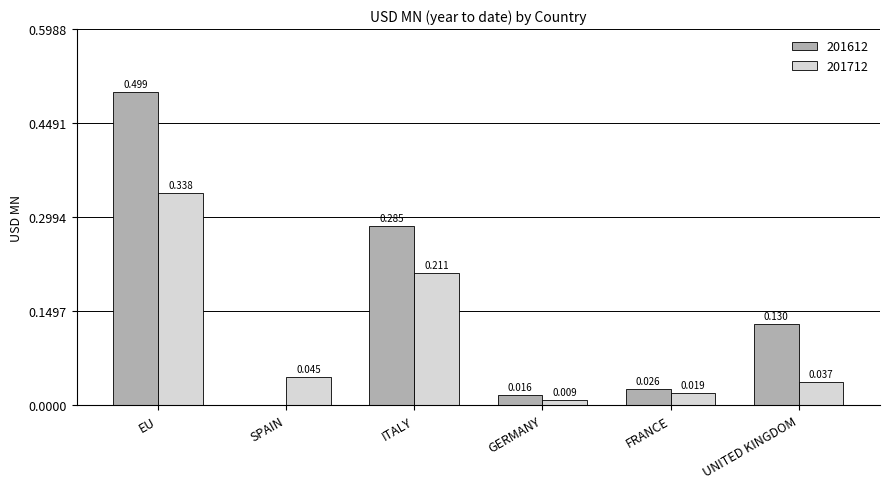

Where is 201612 nearest to the value 0?

SPAIN